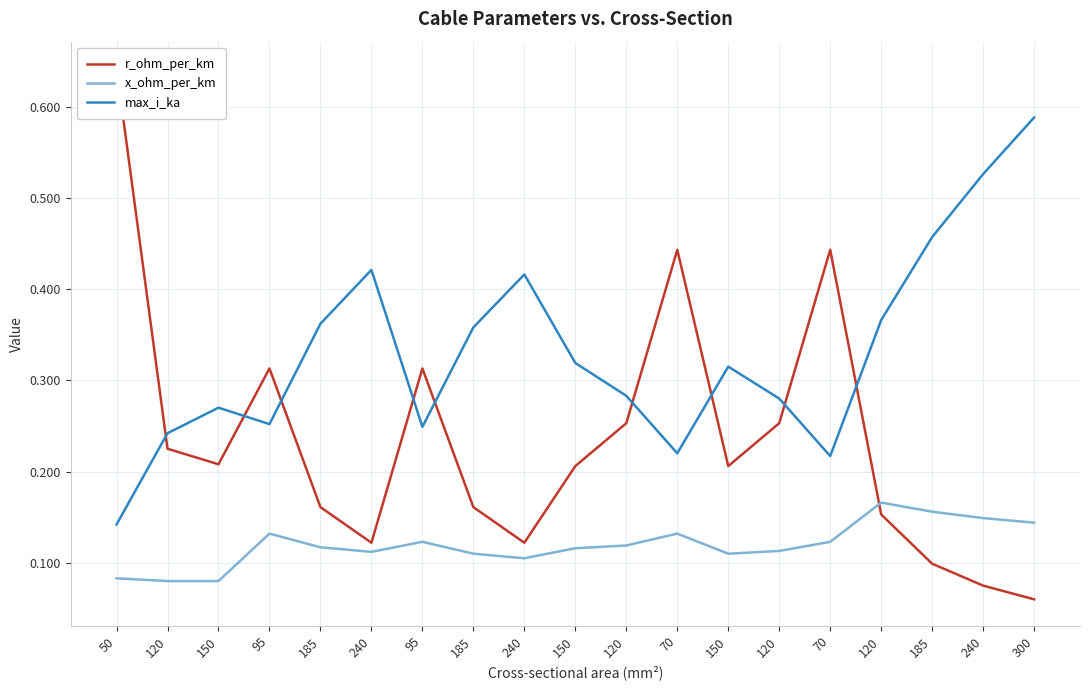

At which label is max_i_ka closest to 0?

50